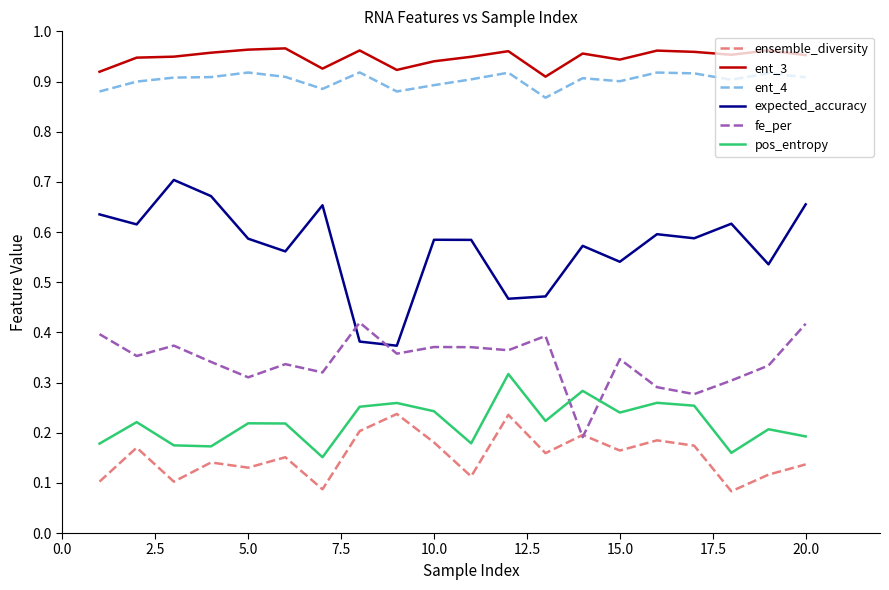

Which series has the largest total across all categories?

ent_3